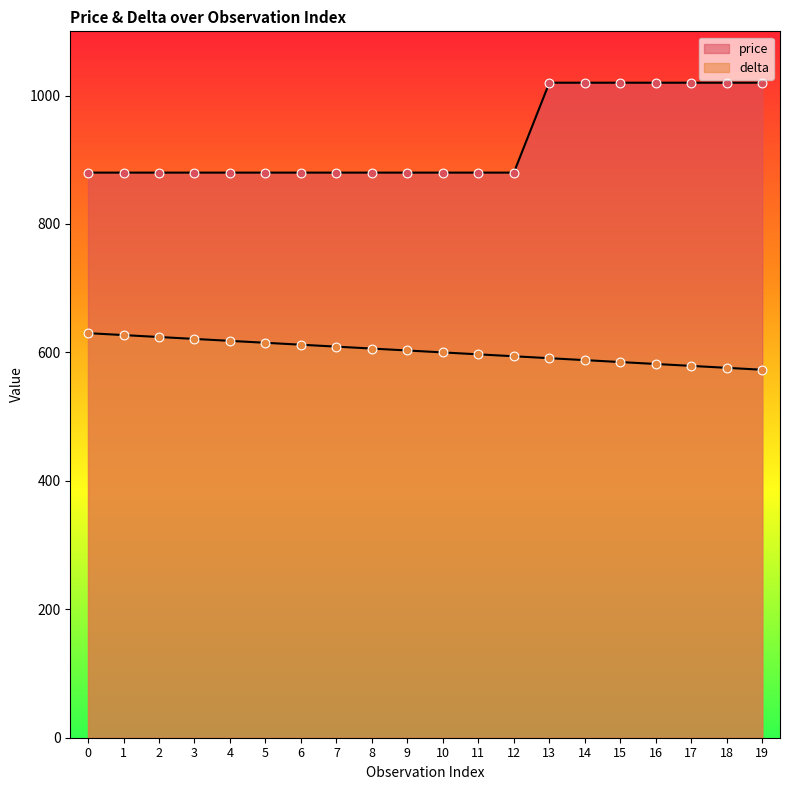

Is the value of delta at 8 greater than the value of price at 15?

No